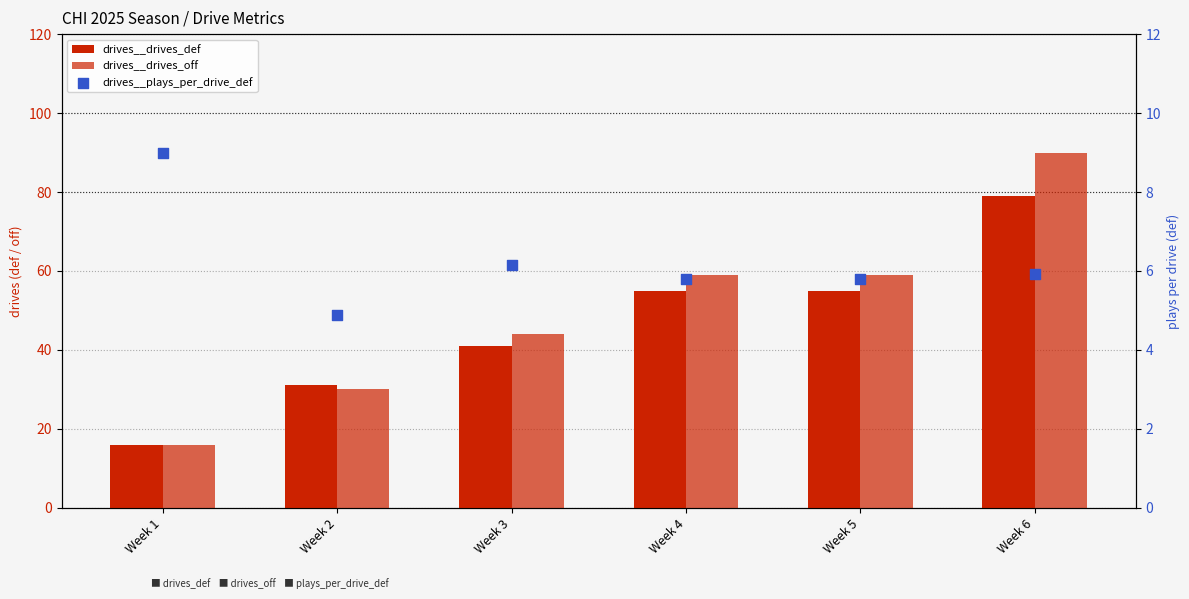

What are all the series names shown in the legend?

drives__drives_def, drives__drives_off, drives__plays_per_drive_def